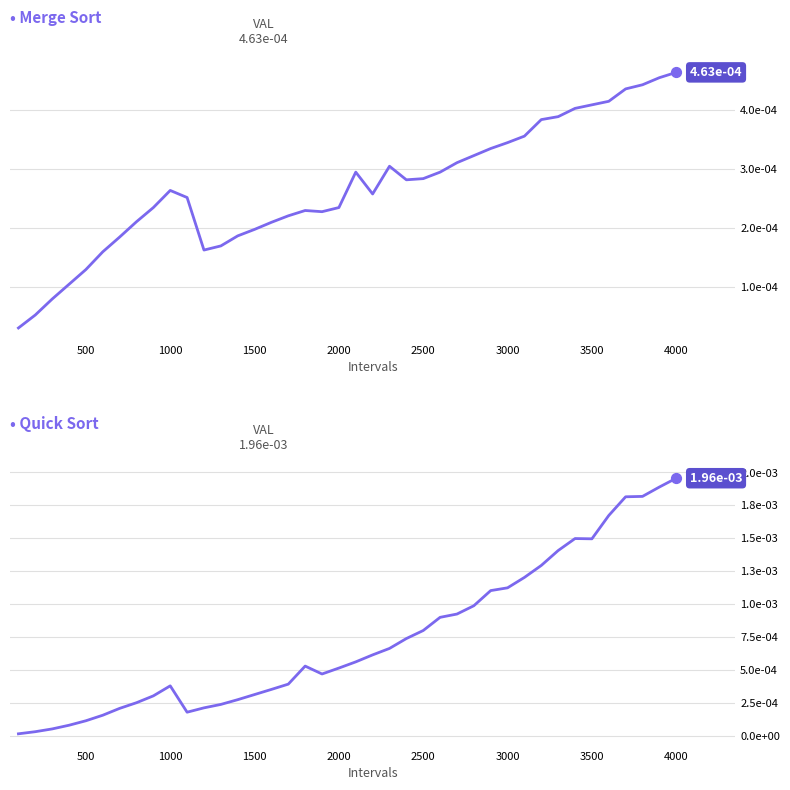

Is the value of Merge Sort at 20 greater than the value of Quick Sort at 13?

Yes